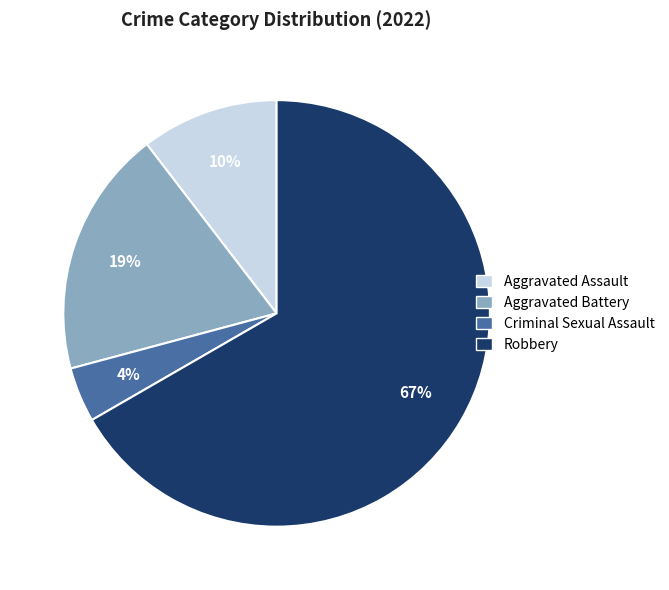

To the nearest percent, what is the average slice percentage?

25%